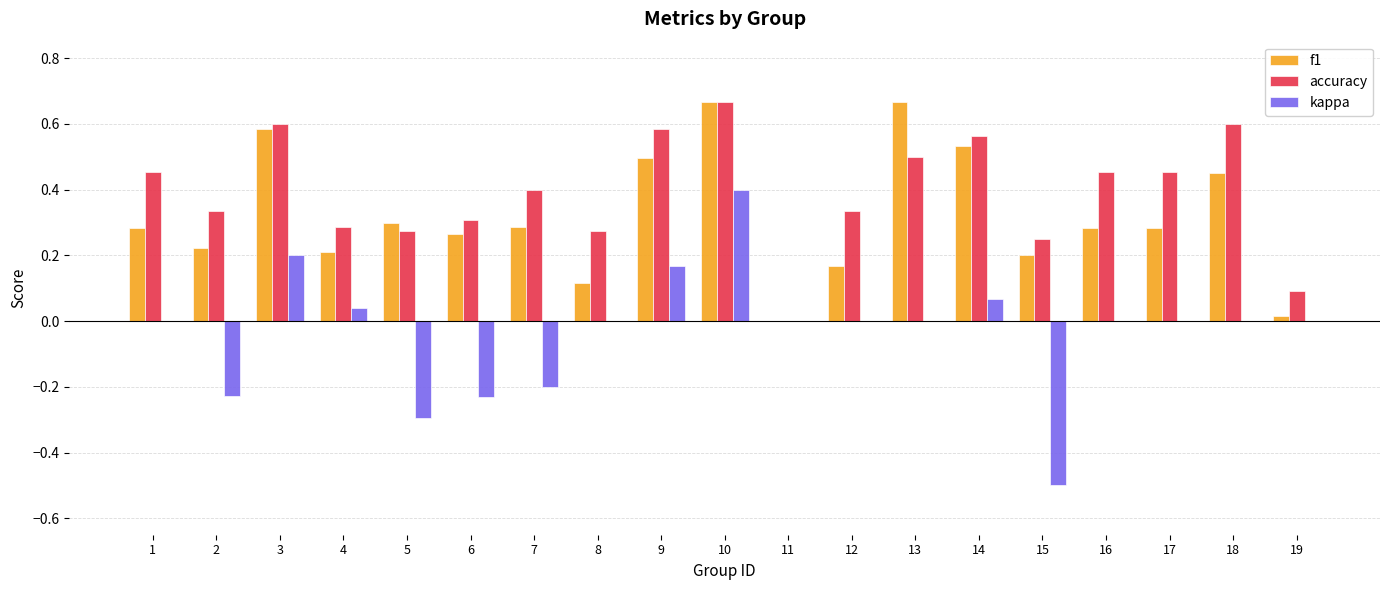

Is the value of f1 at 12 greater than the value of accuracy at 16?

No